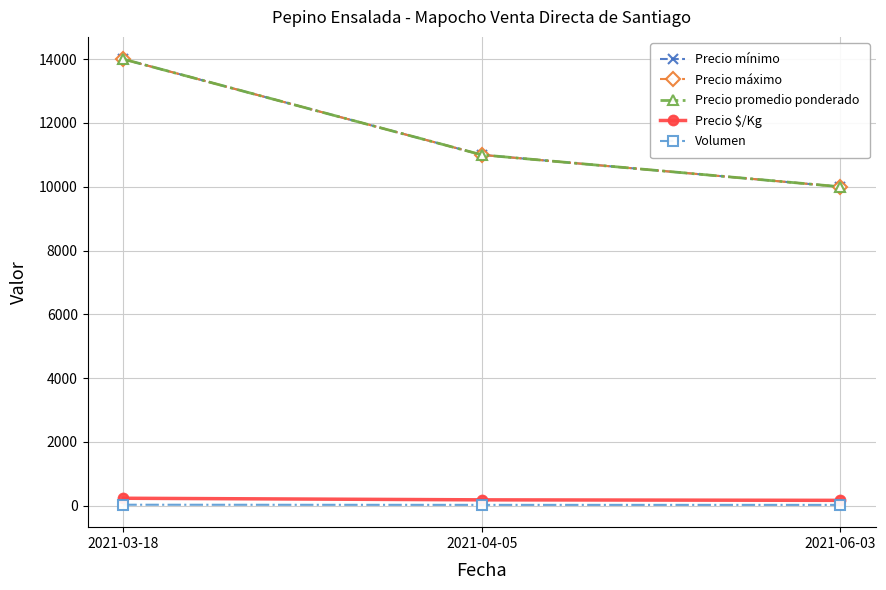

At which category is the sum across all series the highest?

2021-03-18